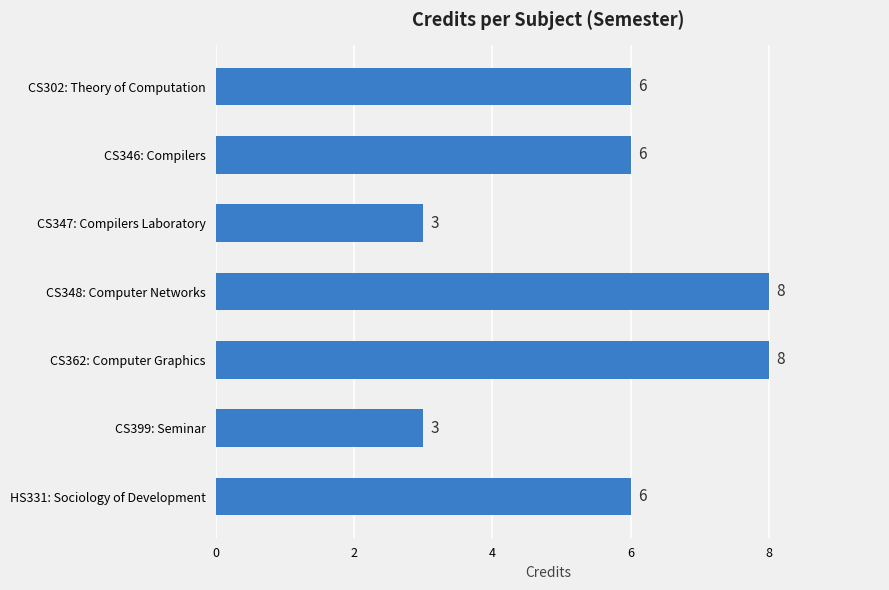

Count the values in the range 3 to 8.

7